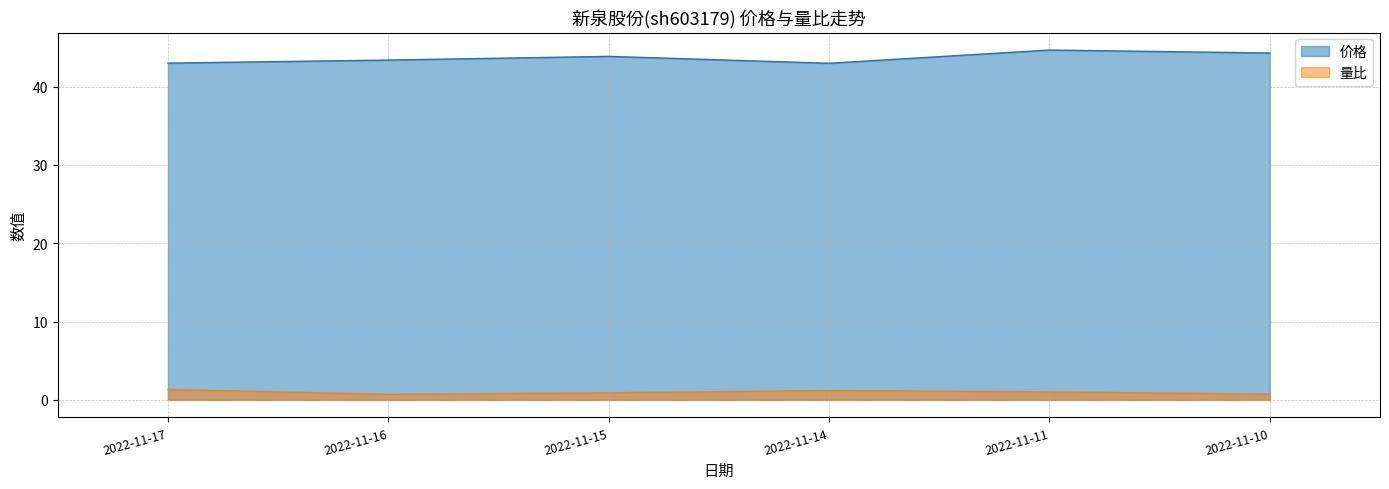

List the series in order of their peak value, lowest first.

量比, 价格